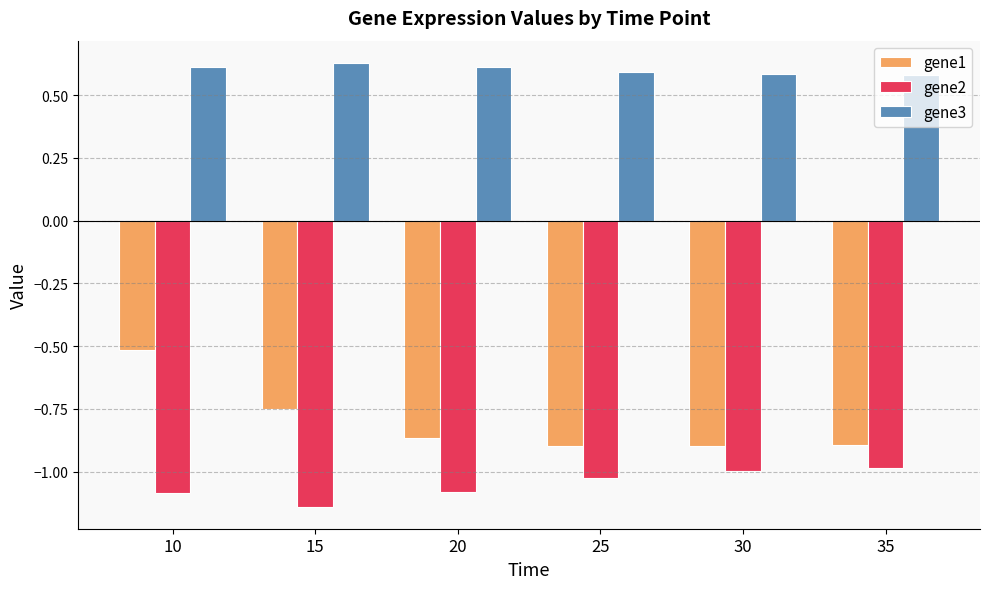

What is the sum of the gene2 values at 20 and 30?

-2.1